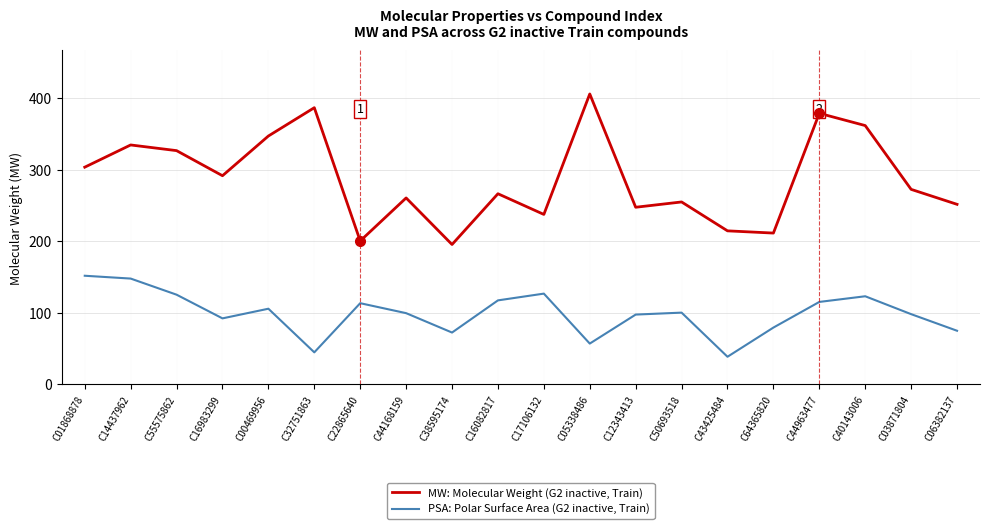

Where is MW: Molecular Weight (G2 inactive, Train) nearest to the value 300?

C01868878